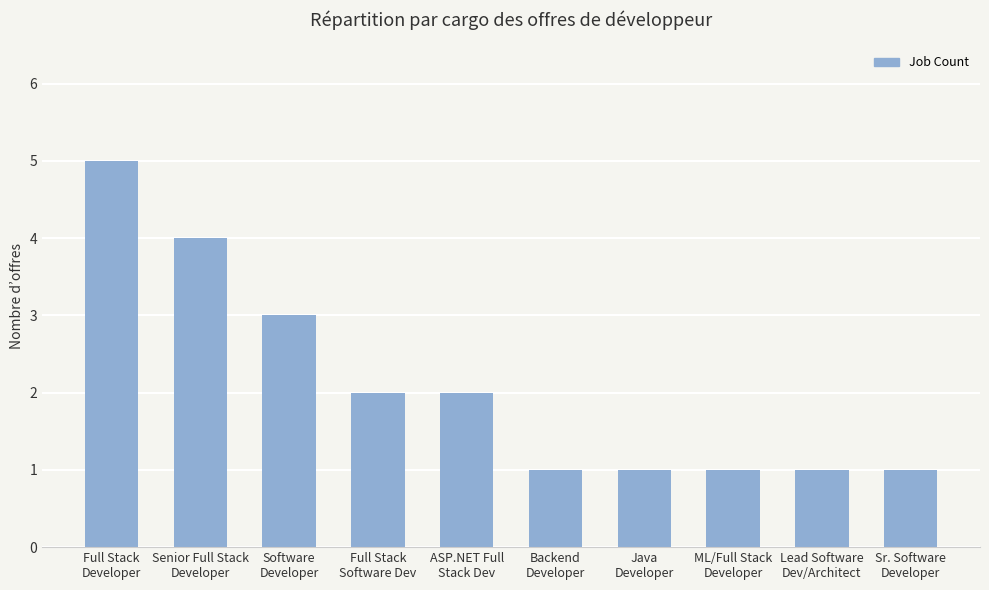

What position from the right is ASP.NET Full
Stack Dev?

6